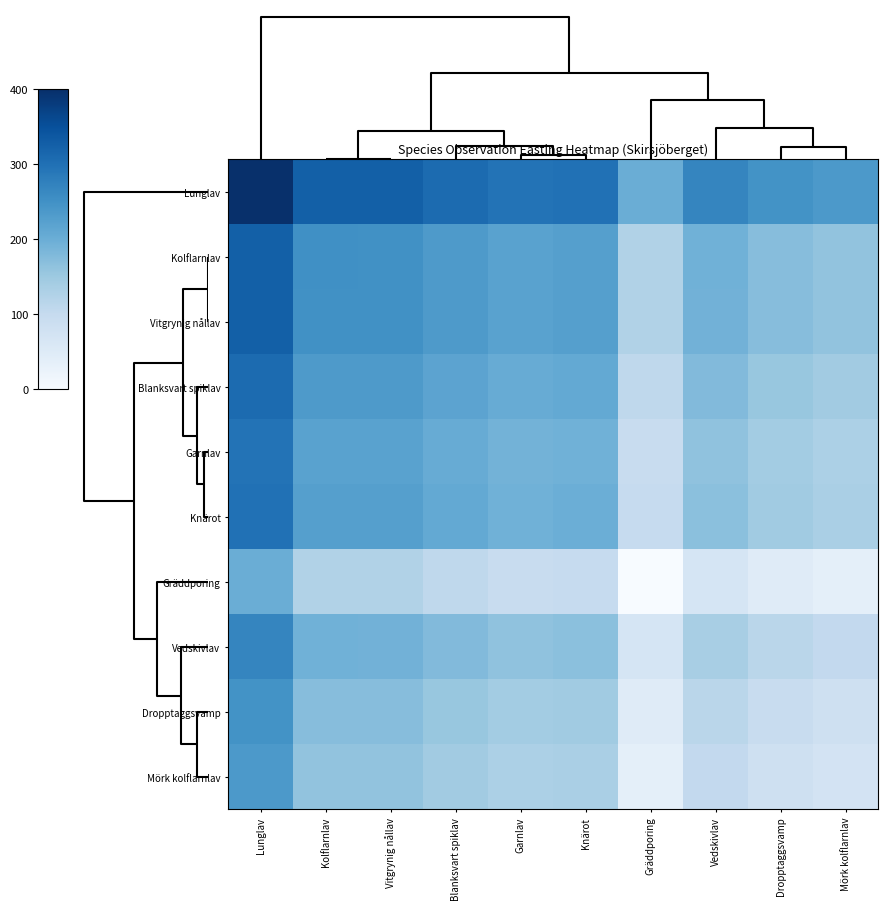

At how many categories does at least one series exceed 332?

1